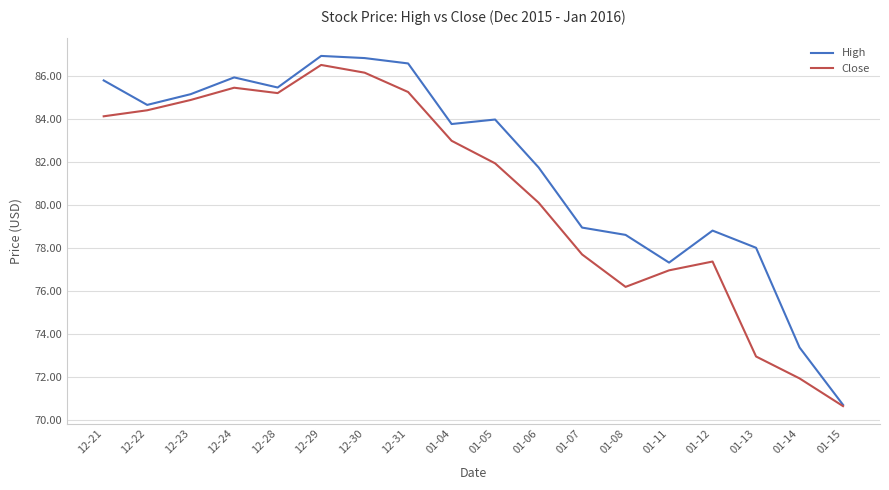

Where is Close nearest to the value 78?

01-07